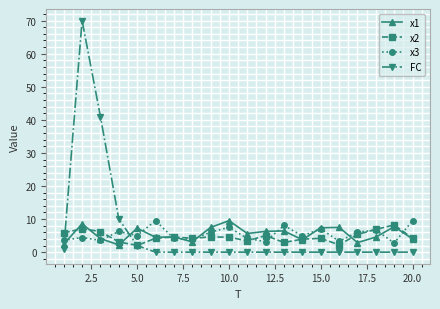

True or false: x2 and FC intersect in this chart.

True